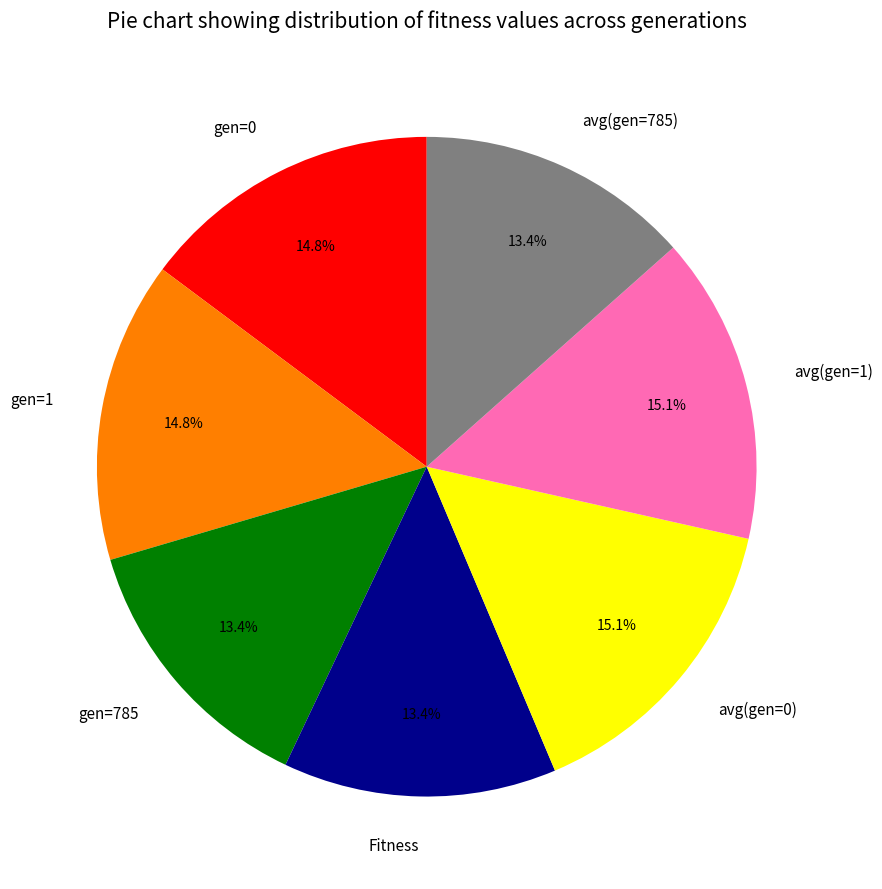

What is the ratio of the value at Fitness to the value at gen=1?

0.9